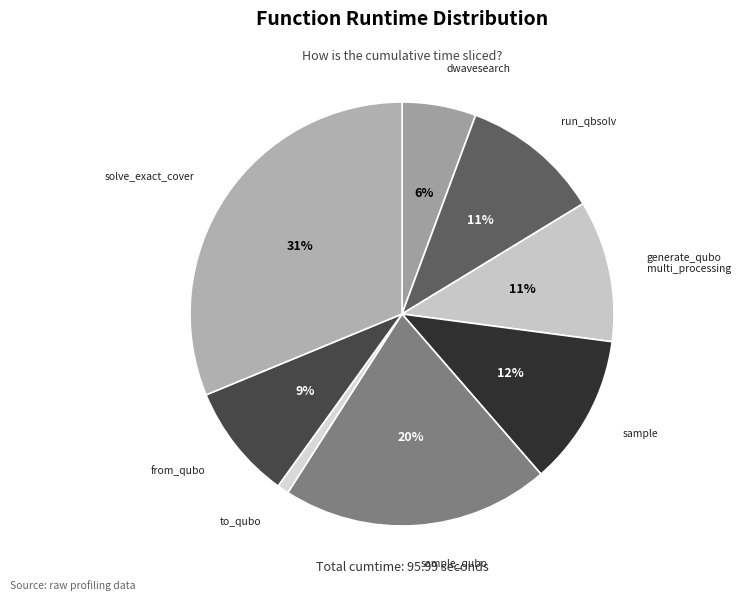

What is the ratio of the value at sample to the value at dwavesearch?

2.0